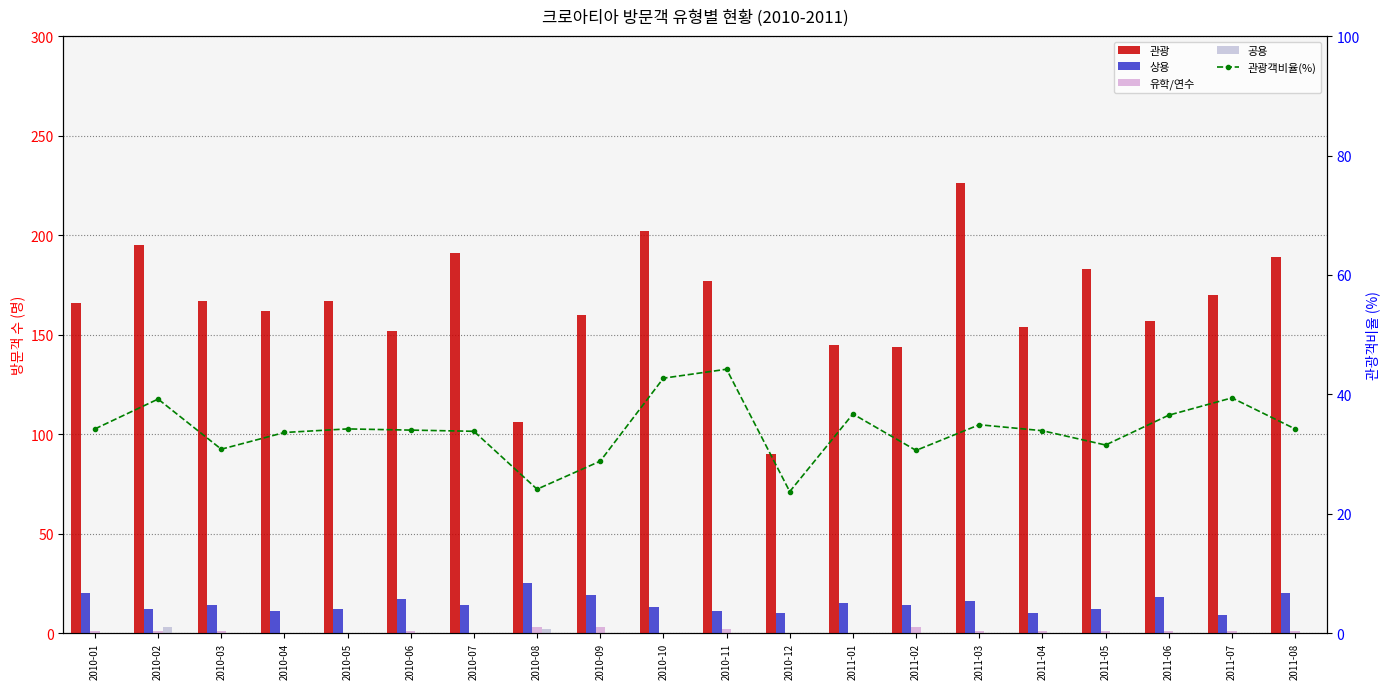

Reading left to right, extract all data points from this chart.

관광: 2010-01=166.0	2010-02=195.0	2010-03=167.0	2010-04=162.0	2010-05=167.0	2010-06=152.0	2010-07=191.0	2010-08=106.0	2010-09=160.0	2010-10=202.0	2010-11=177.0	2010-12=90.0	2011-01=145.0	2011-02=144.0	2011-03=226.0	2011-04=154.0	2011-05=183.0	2011-06=157.0	2011-07=170.0	2011-08=189.0
상용: 2010-01=20.0	2010-02=12.0	2010-03=14.0	2010-04=11.0	2010-05=12.0	2010-06=17.0	2010-07=14.0	2010-08=25.0	2010-09=19.0	2010-10=13.0	2010-11=11.0	2010-12=10.0	2011-01=15.0	2011-02=14.0	2011-03=16.0	2011-04=10.0	2011-05=12.0	2011-06=18.0	2011-07=9.0	2011-08=20.0
유학/연수: 2010-01=1.0	2010-02=1.0	2010-03=1.0	2010-04=0.0	2010-05=0.0	2010-06=1.0	2010-07=0.0	2010-08=3.0	2010-09=3.0	2010-10=0.0	2010-11=2.0	2010-12=0.0	2011-01=0.0	2011-02=3.0	2011-03=1.0	2011-04=1.0	2011-05=1.0	2011-06=1.0	2011-07=1.0	2011-08=1.0
공용: 2010-01=0.0	2010-02=3.0	2010-03=0.0	2010-04=0.0	2010-05=0.0	2010-06=0.0	2010-07=0.0	2010-08=2.0	2010-09=0.0	2010-10=0.0	2010-11=0.0	2010-12=0.0	2011-01=0.0	2011-02=0.0	2011-03=0.0	2011-04=0.0	2011-05=0.0	2011-06=0.0	2011-07=0.0	2011-08=0.0
관광객비율(%): 2010-01=34.2	2010-02=39.2	2010-03=30.8	2010-04=33.6	2010-05=34.2	2010-06=34.0	2010-07=33.8	2010-08=24.1	2010-09=28.8	2010-10=42.7	2010-11=44.2	2010-12=23.7	2011-01=36.7	2011-02=30.6	2011-03=34.9	2011-04=33.9	2011-05=31.5	2011-06=36.5	2011-07=39.4	2011-08=34.2